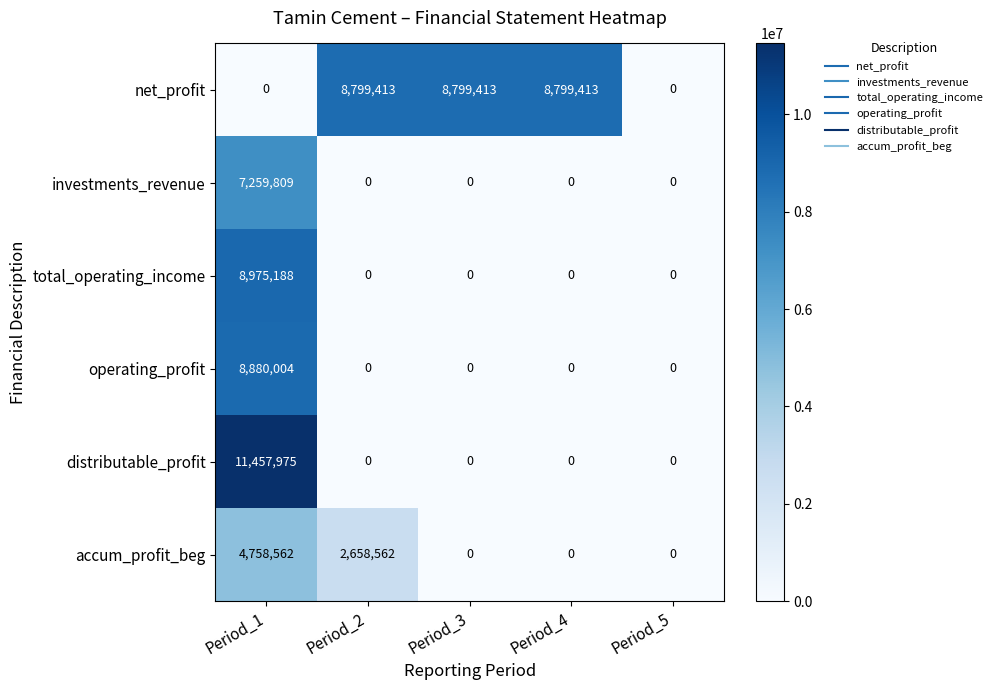

What is the difference between the maximum and minimum values in the distributable_profit series?

11457975